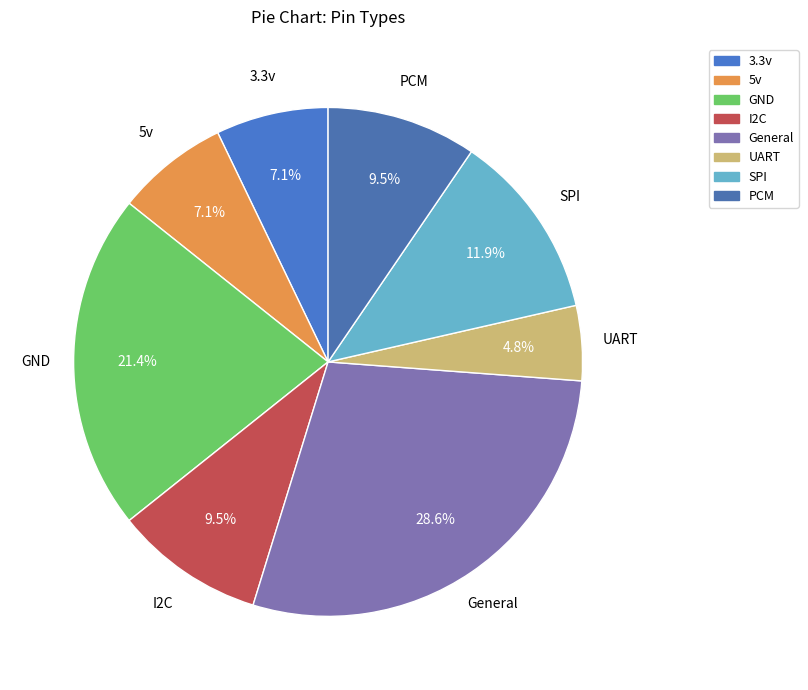

How many slices are in this pie chart?

8